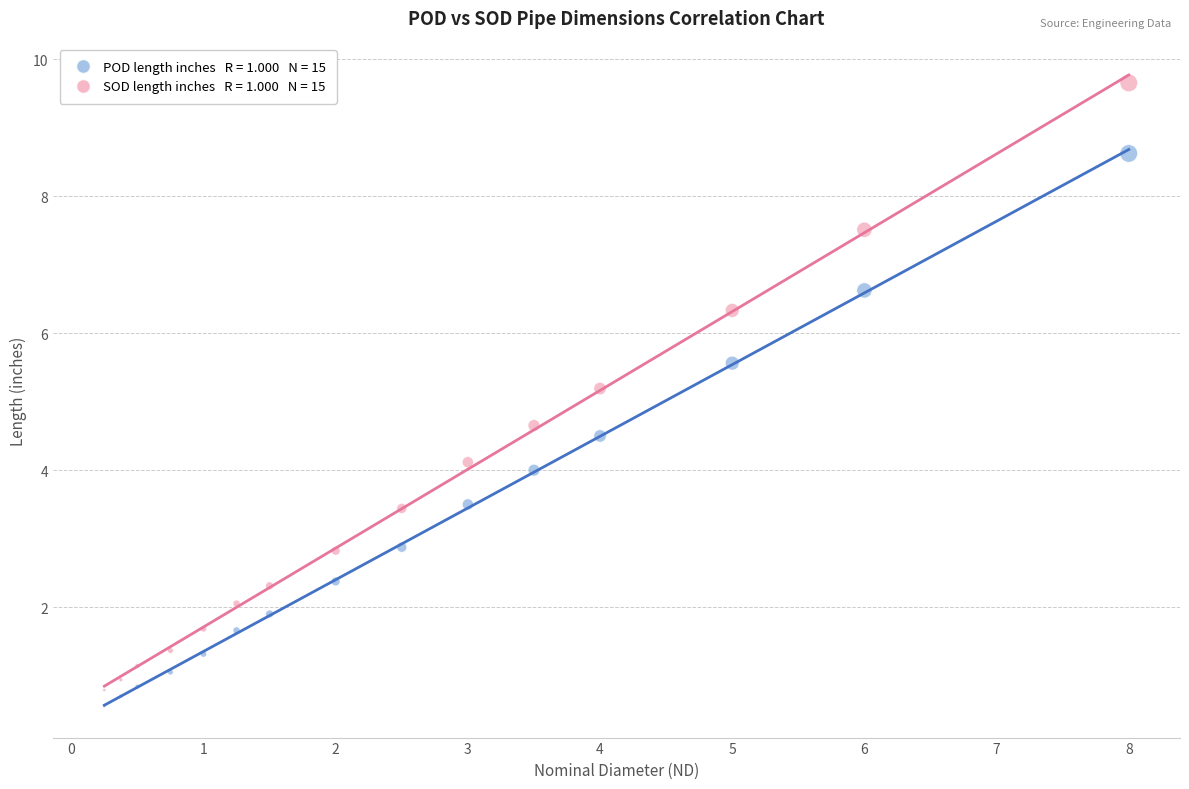

Across all data points, what is the range of Y values (max minus min)?

9.1